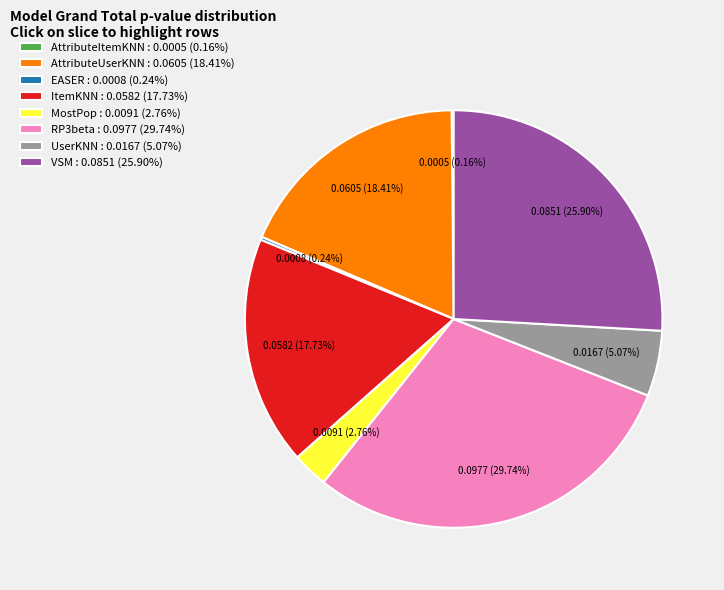

Is there any slice that represents more than half of the pie?

No